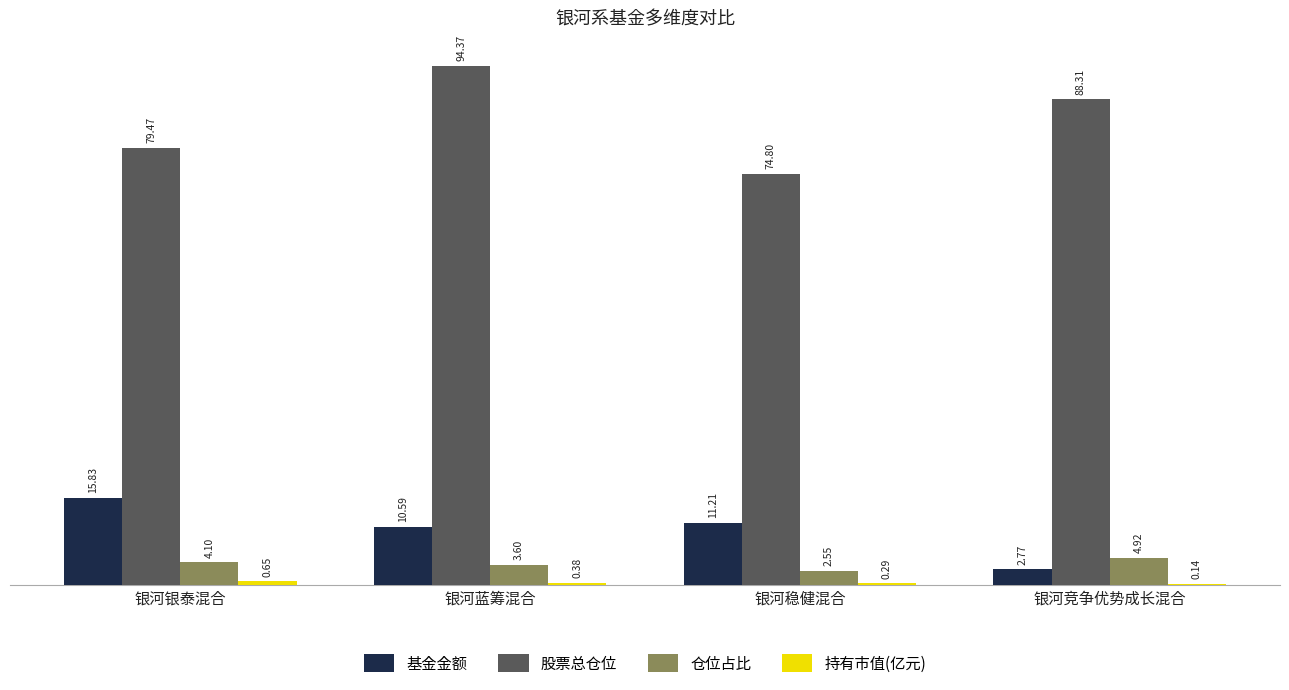

The 股票总仓位 series shows 74.8 at 银河稳健混合. True or false?

True